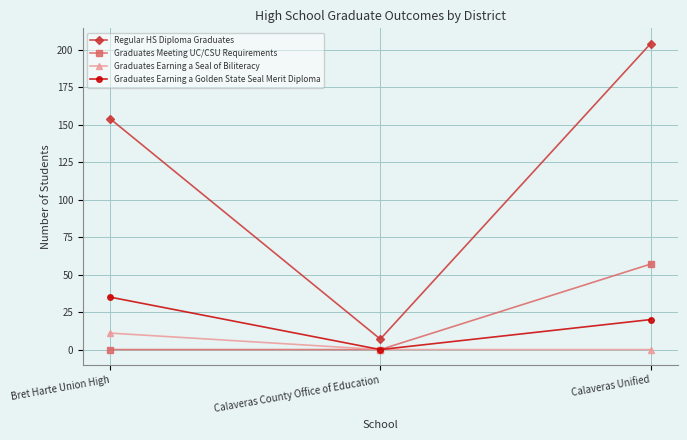

What is the difference between the Regular HS Diploma Graduates values at Bret Harte Union High and Calaveras Unified?

50